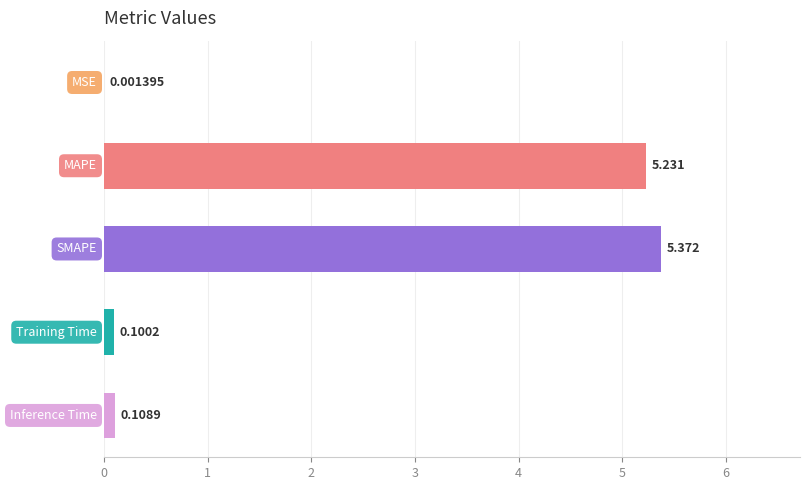

Are the bars horizontal?

Yes